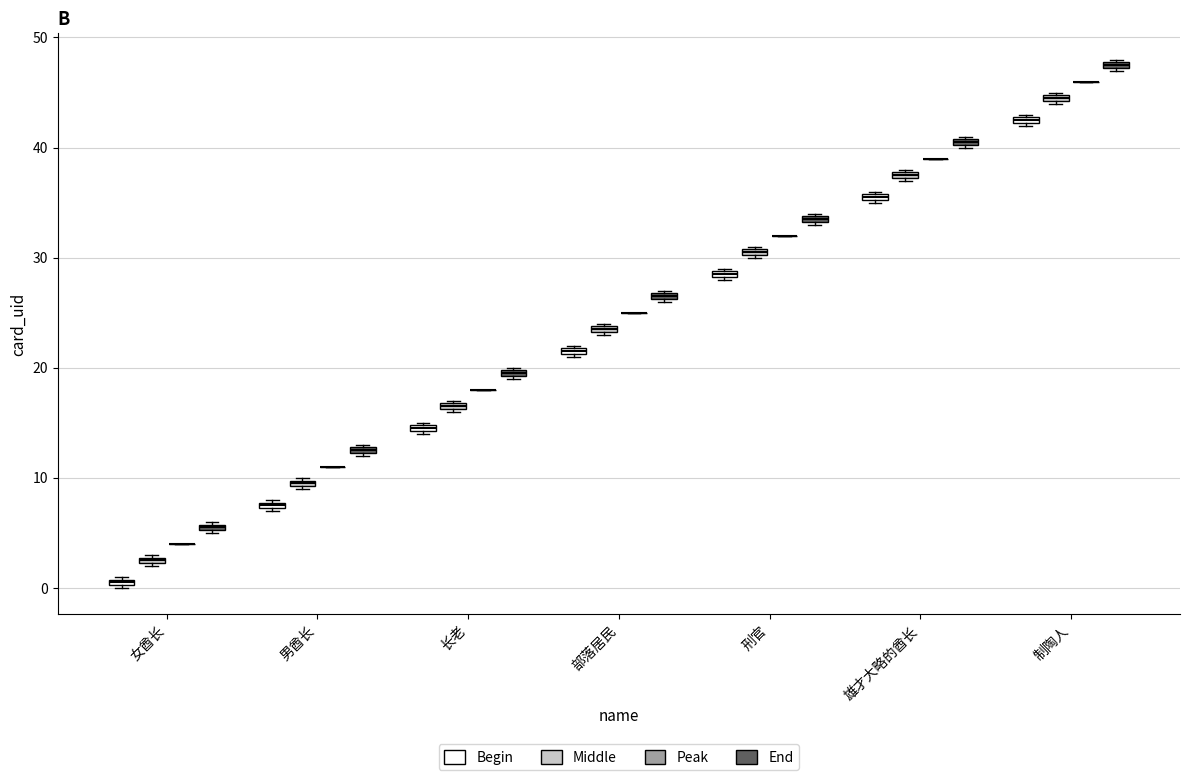

Where is the lower edge of the box for 雄才大略的酋长 (End) on the y-axis? The values are not printed on the chart, so give them approximately, as read against the axis.

40